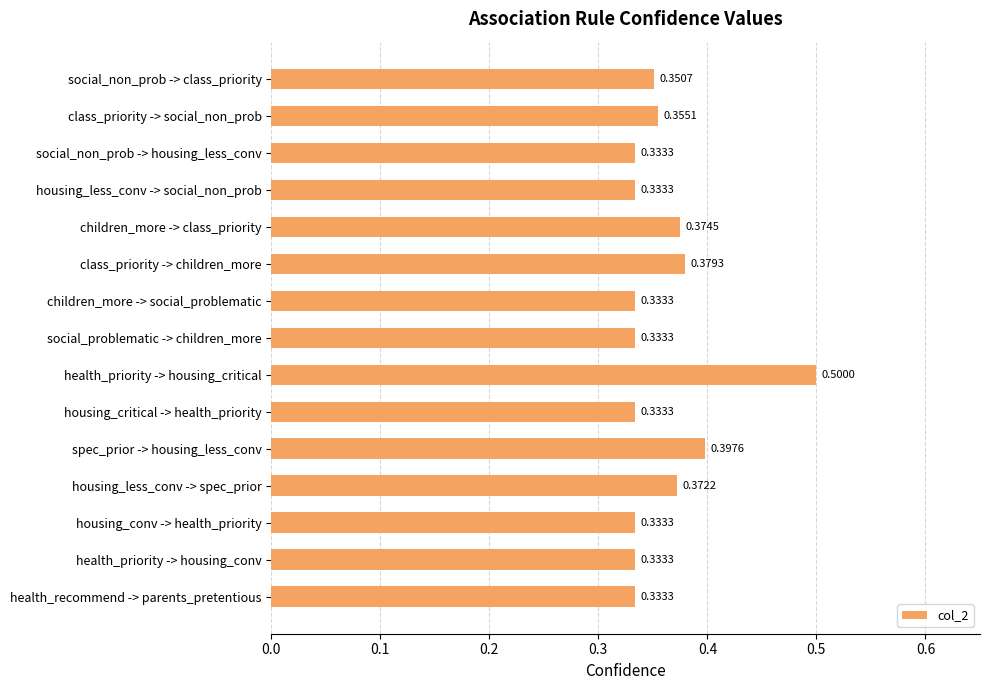

Which label corresponds to the largest value in the chart?

health_priority -> housing_critical